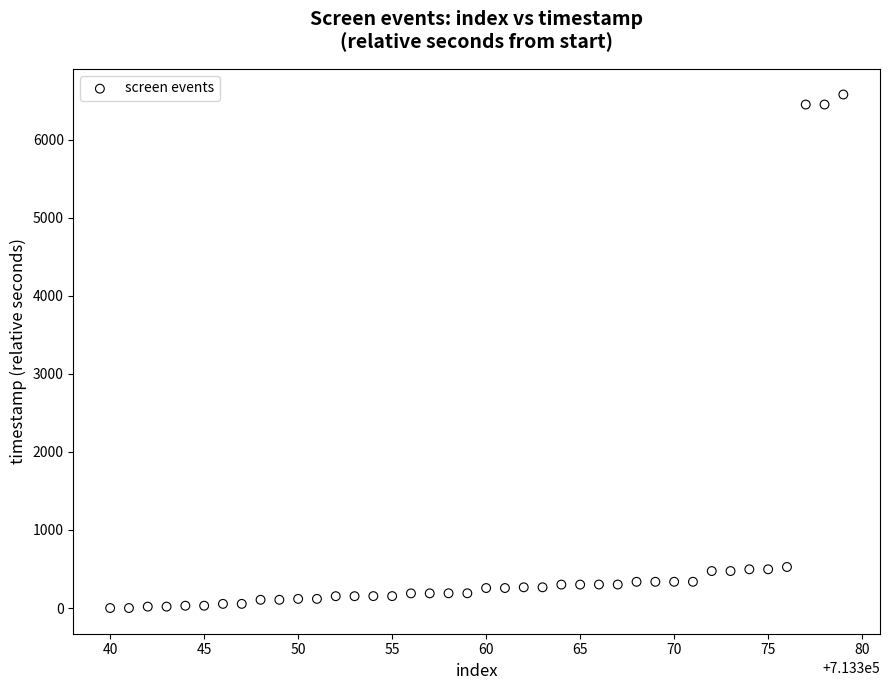

What is the range of X values (max minus min)?

39.0